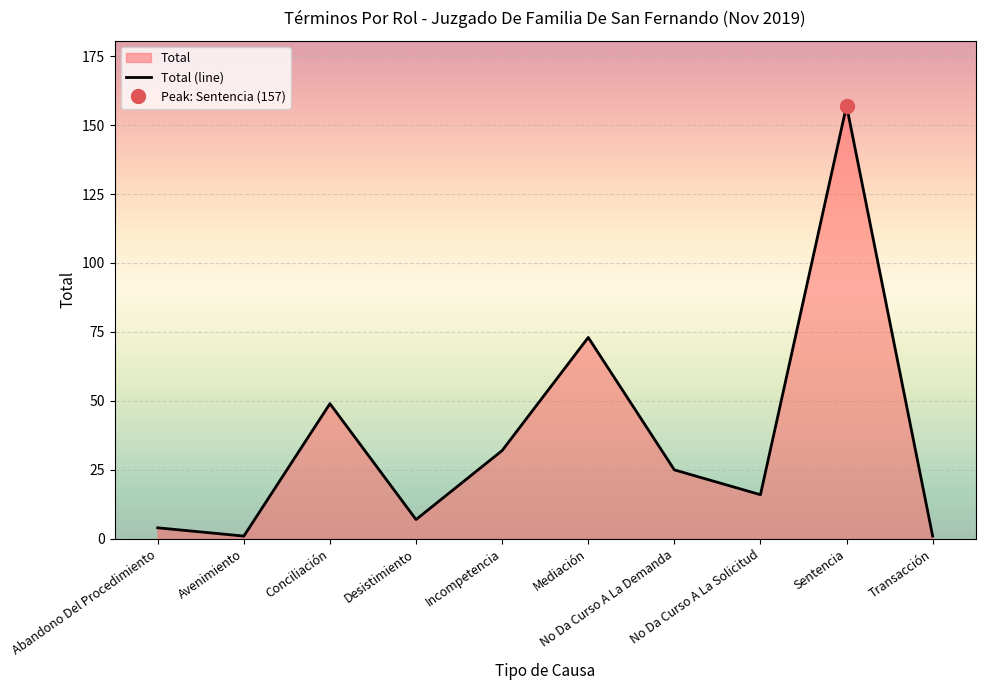

Rank the categories by value from highest to lowest.

Sentencia, Mediación, Conciliación, Incompetencia, No Da Curso A La Demanda, No Da Curso A La Solicitud, Desistimiento, Abandono Del Procedimiento, Avenimiento, Transacción